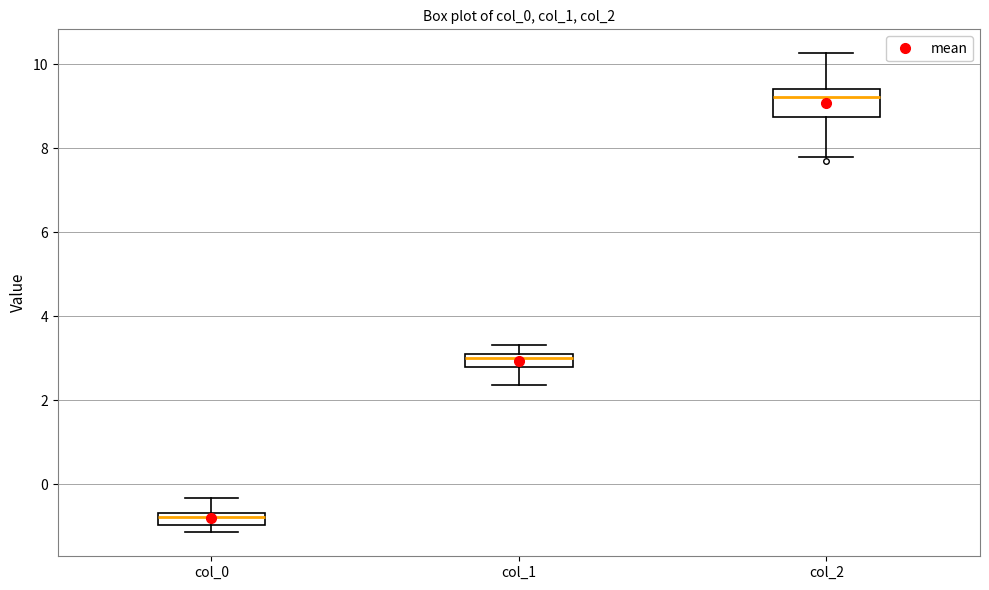

Comparing the boxes themselves (not the whiskers), which one is the tallest?

col_2